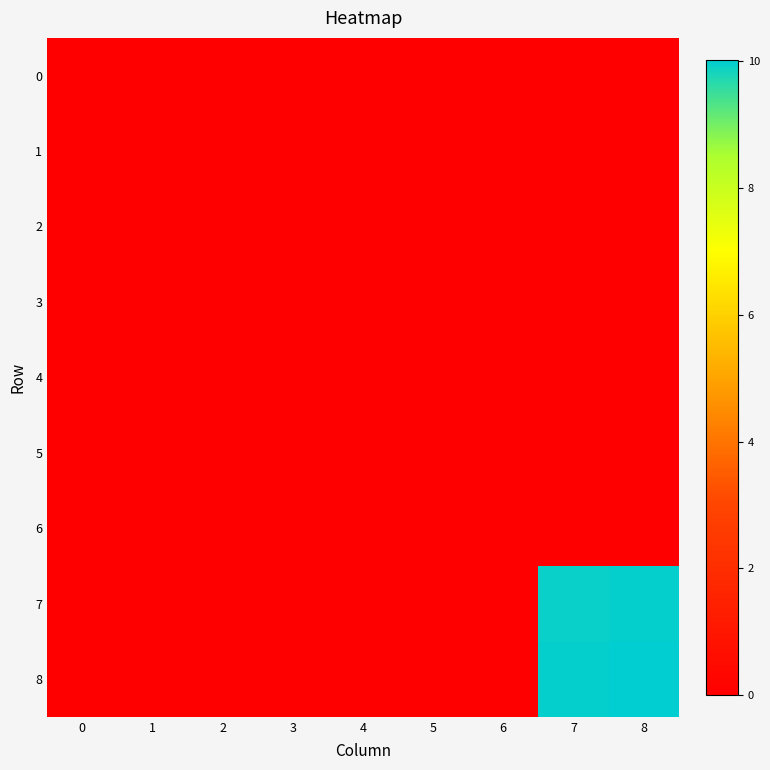

Rank the series by their maximum value, from highest to lowest.

8, 7, 0, 1, 2, 3, 4, 5, 6